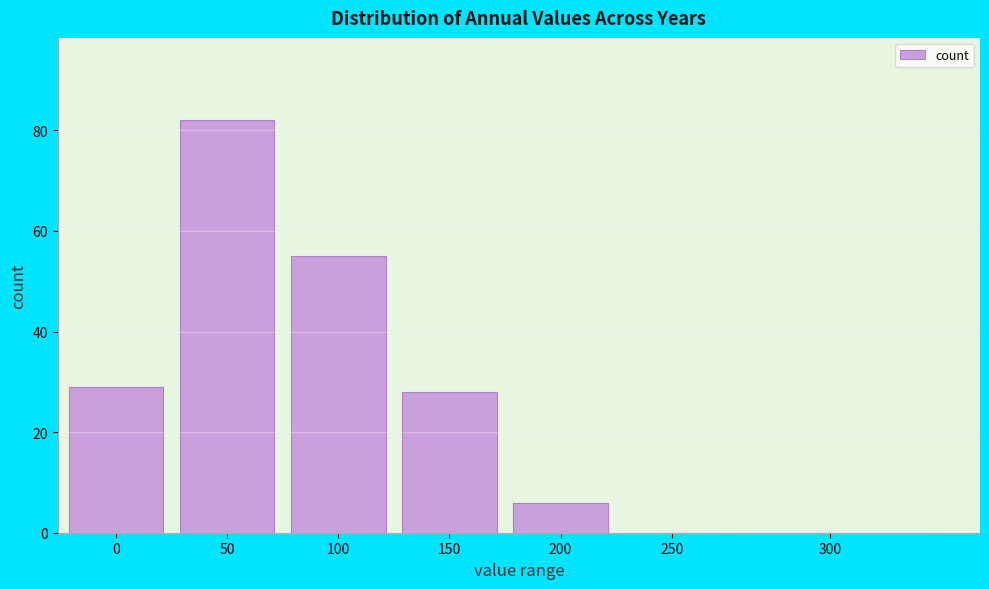

Reading left to right, extract all data points from this chart.

0=29	50=82	100=55	150=28	200=6	250=0	300=0